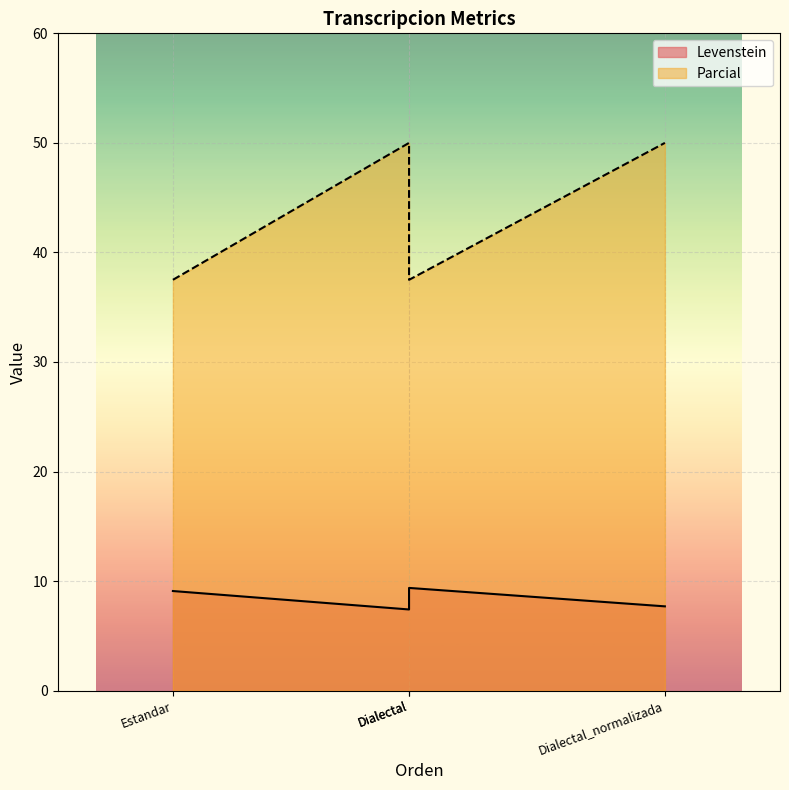

Which series has the largest total across all categories?

Parcial